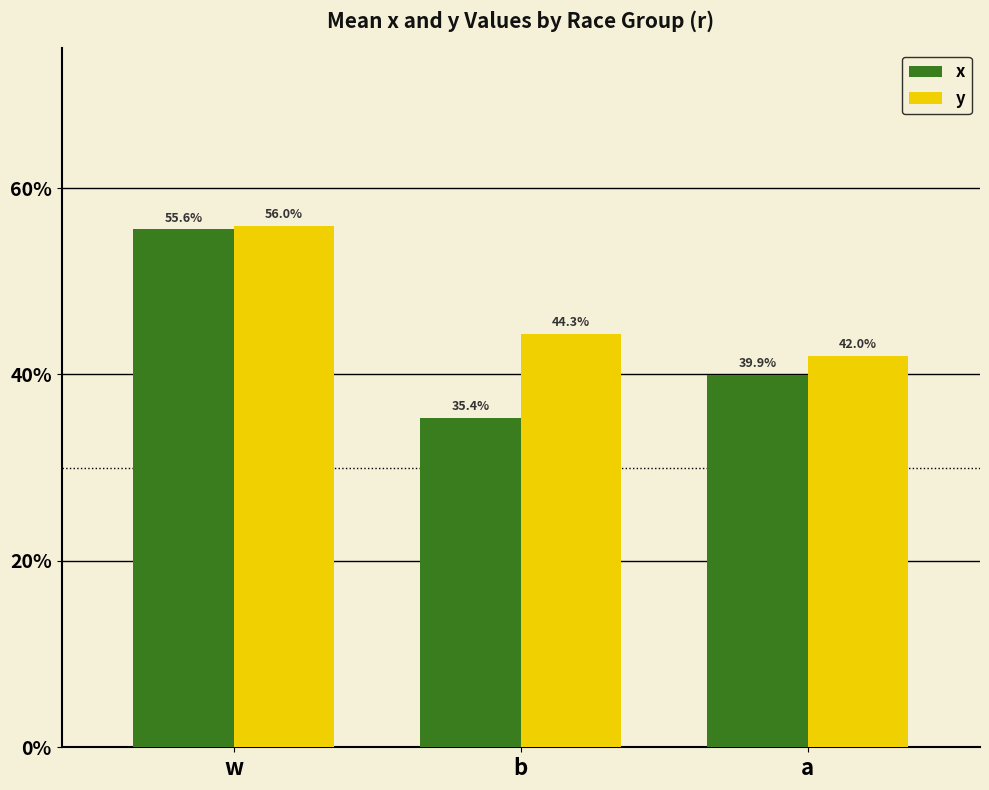

What are all the series names shown in the legend?

x, y